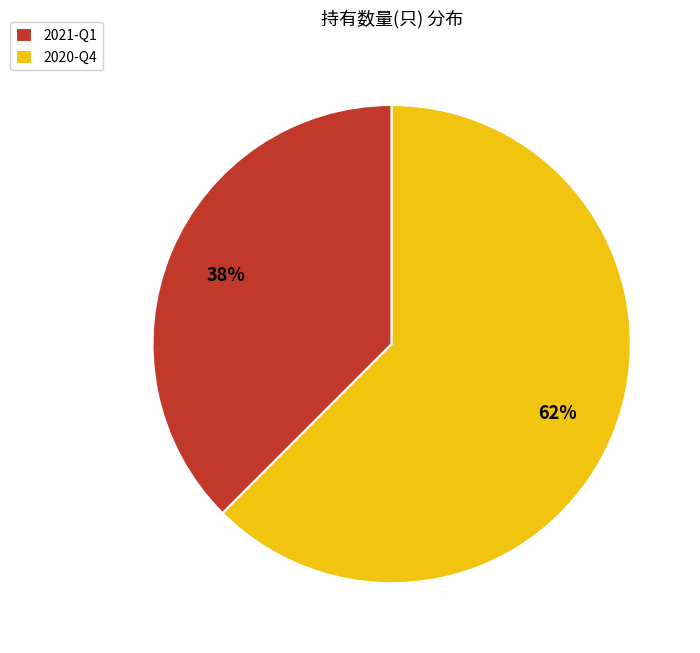

Is the sum of 2020-Q4 and 2021-Q1 greater than half?

Yes